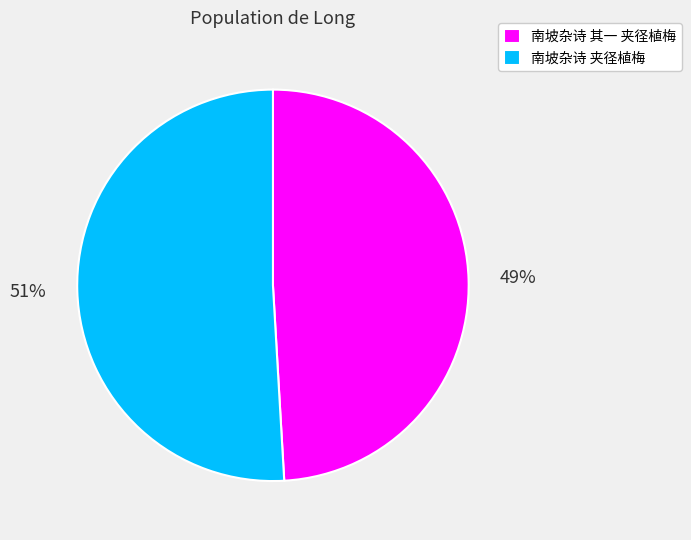

How many slices are in this pie chart?

2